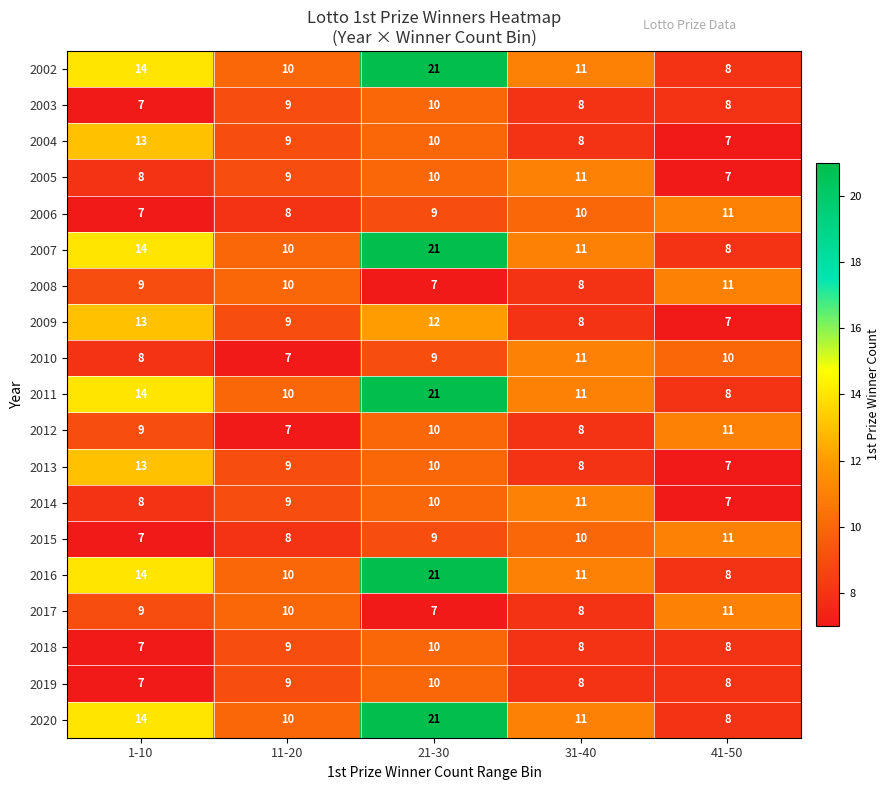

What is the difference between the highest and lowest values at 21-30?

14